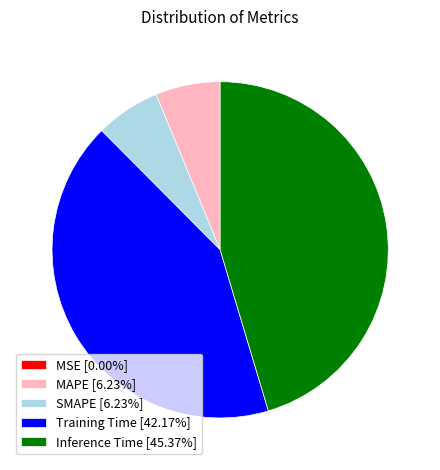

True or false: Training Time accounts for 36% of the total.

False